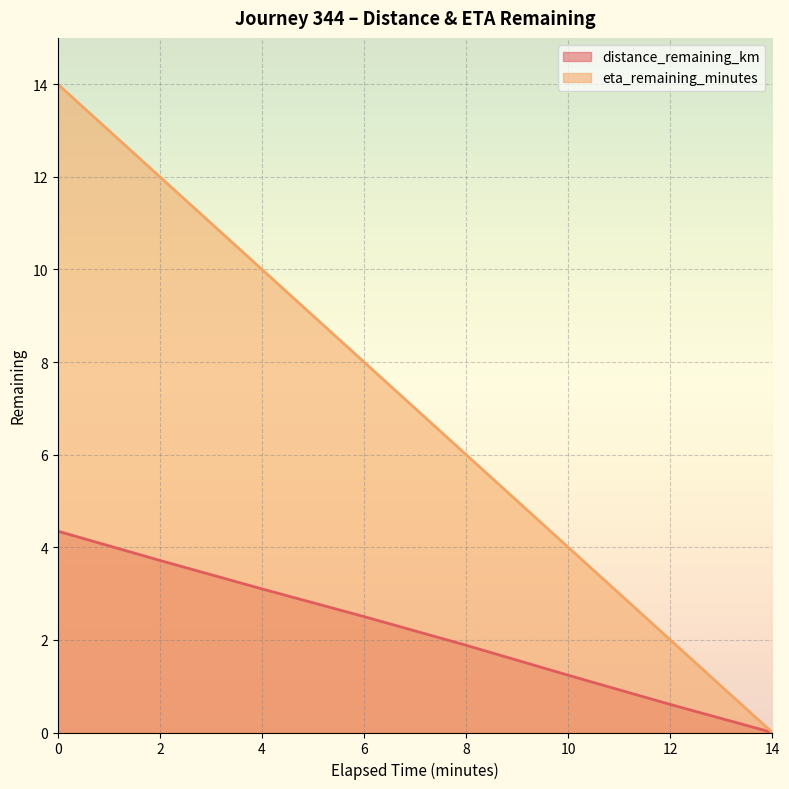

How many series are shown in this chart?

2